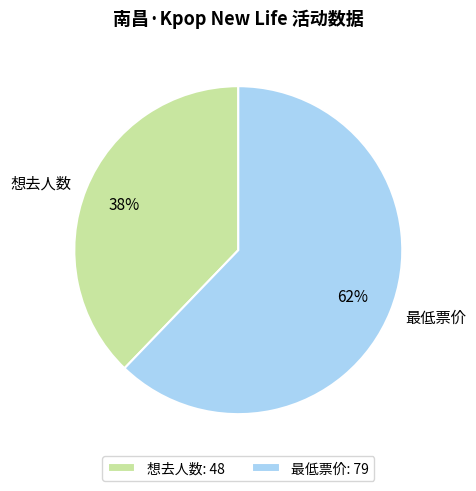

Is there any slice that represents more than half of the pie?

Yes